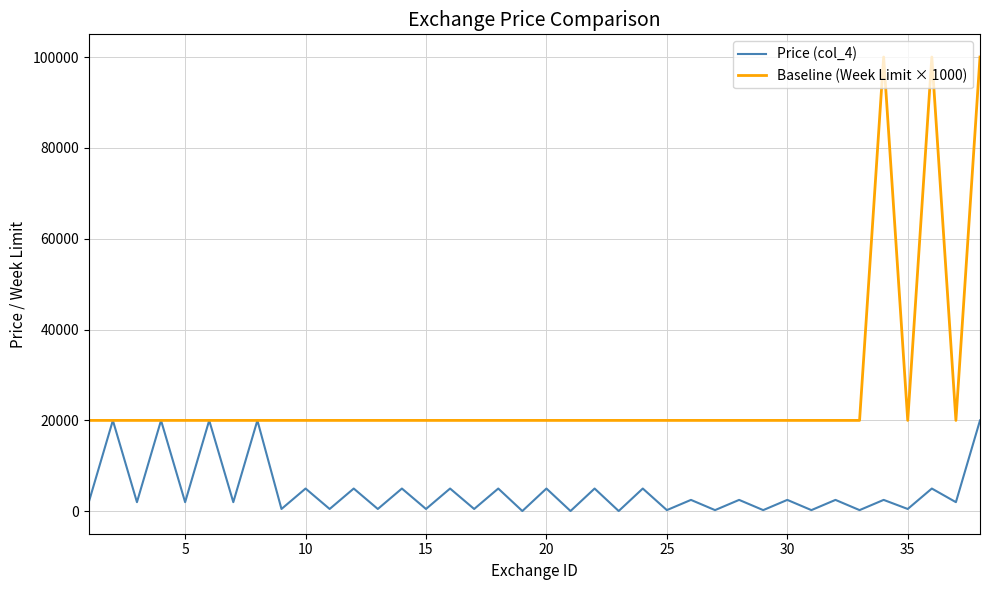

Rank the series by their maximum value, from highest to lowest.

Baseline (Week Limit × 1000), Price (col_4)